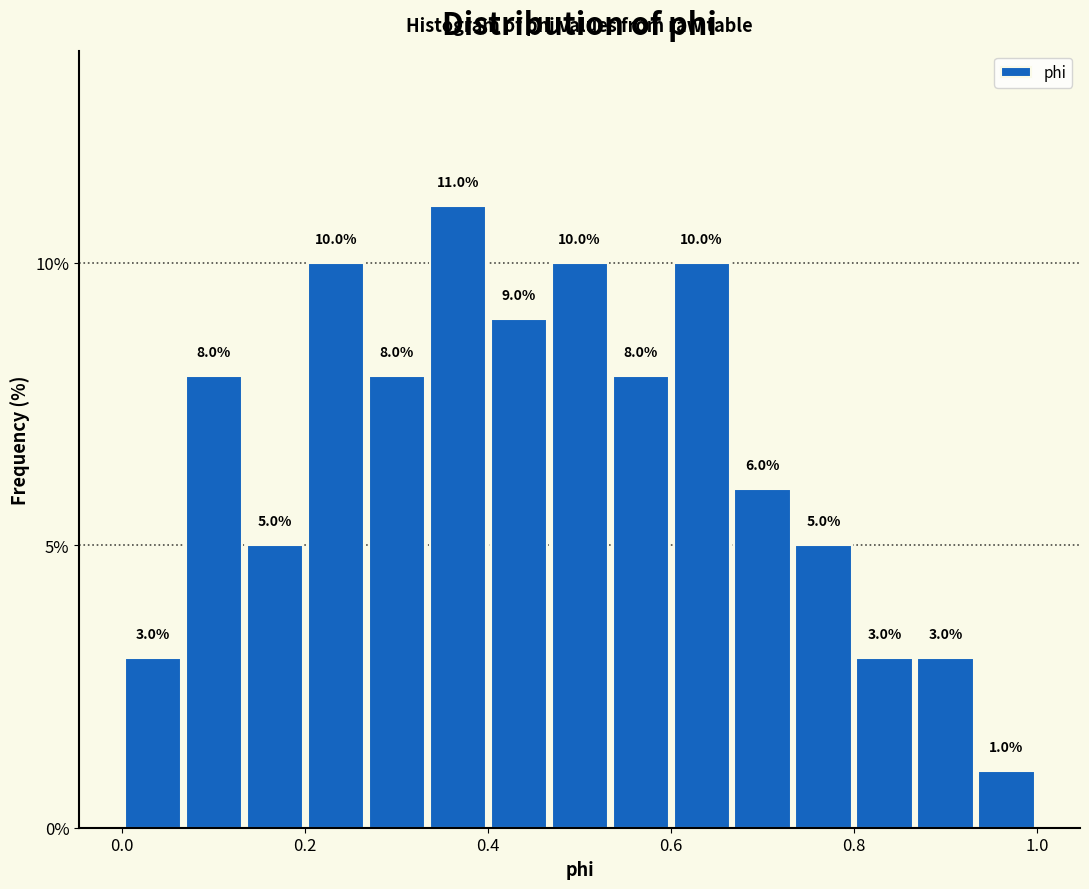

Read against the x-axis, roughly where is the centre of the tallest bar?

0.36